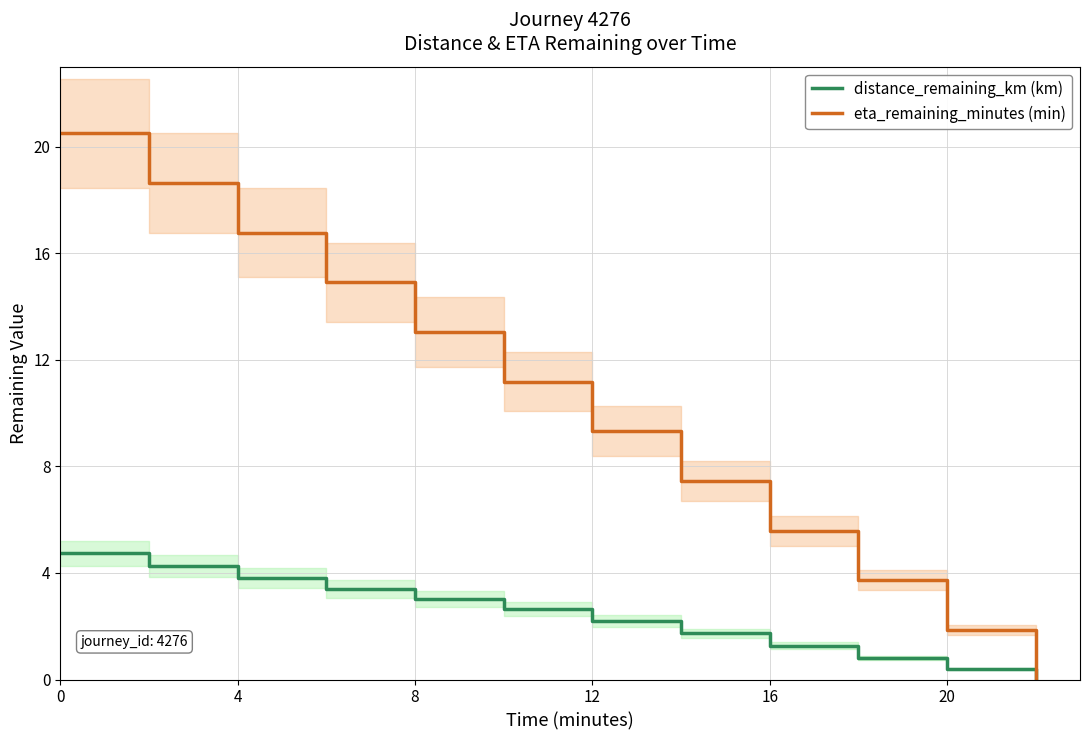

True or false: distance_remaining_km (km) has a value of 2.2 at 12.

True